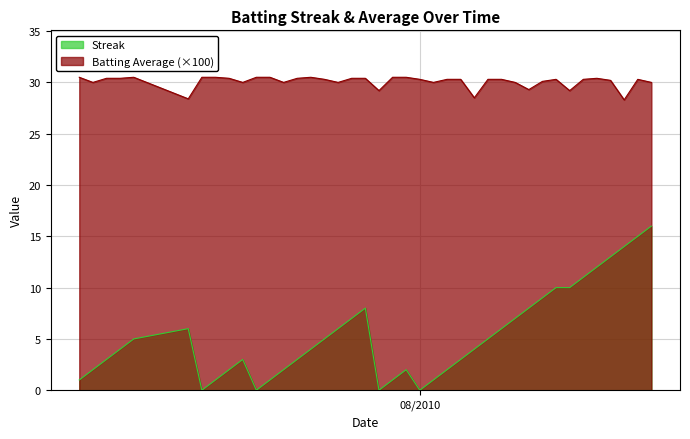

Which series has the largest range (max minus min)?

Streak